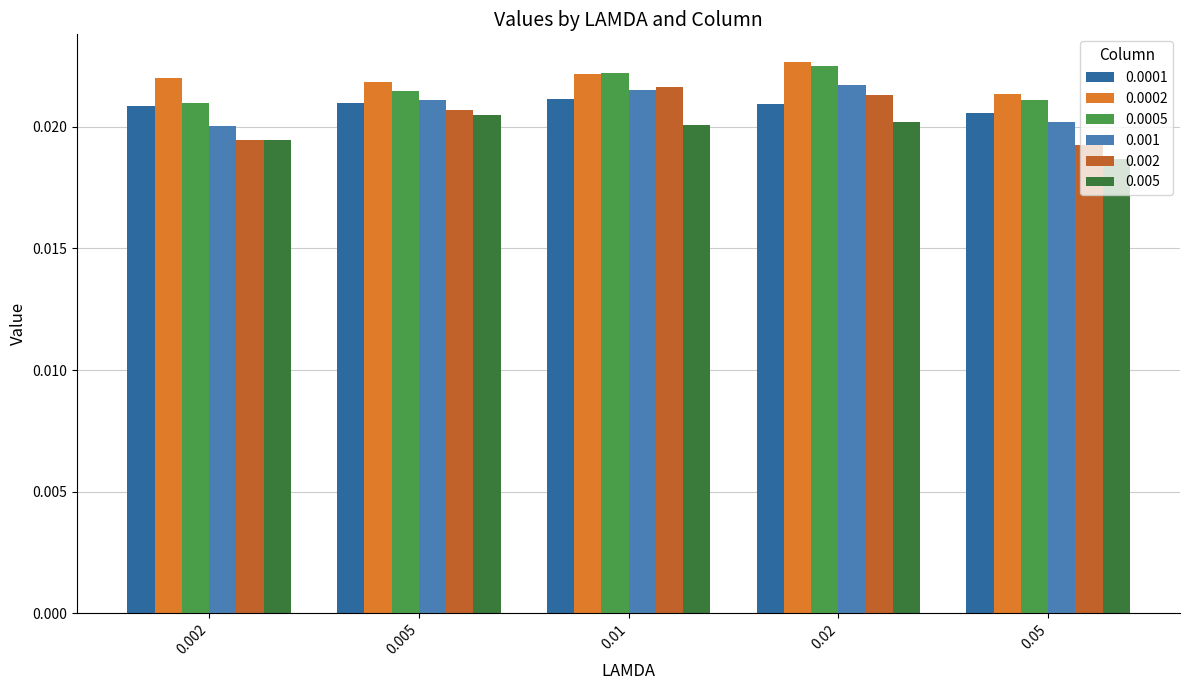

Which series has the widest spread of values?

0.002